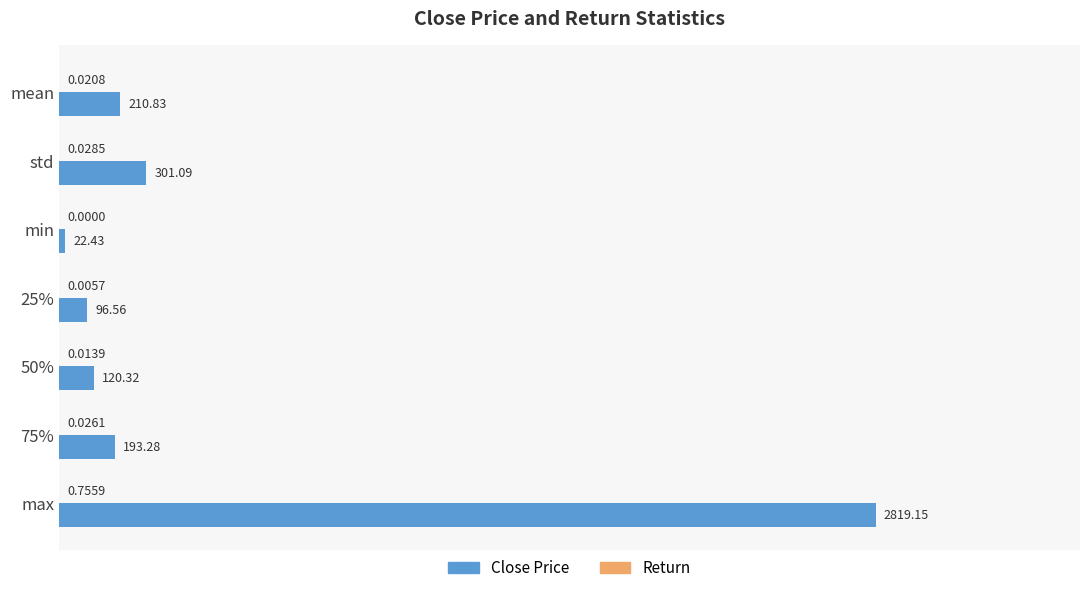

At which category is the sum across all series the highest?

max